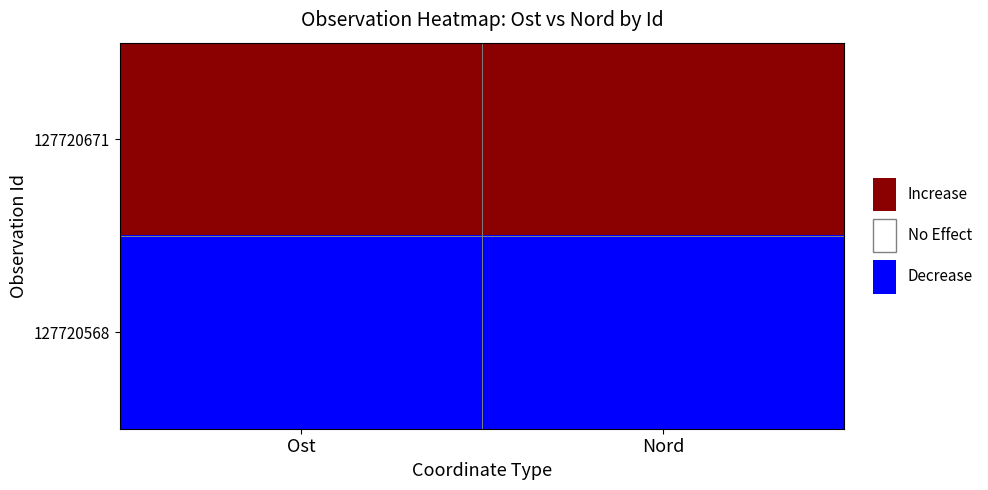

How many categories are shown in the chart?

2